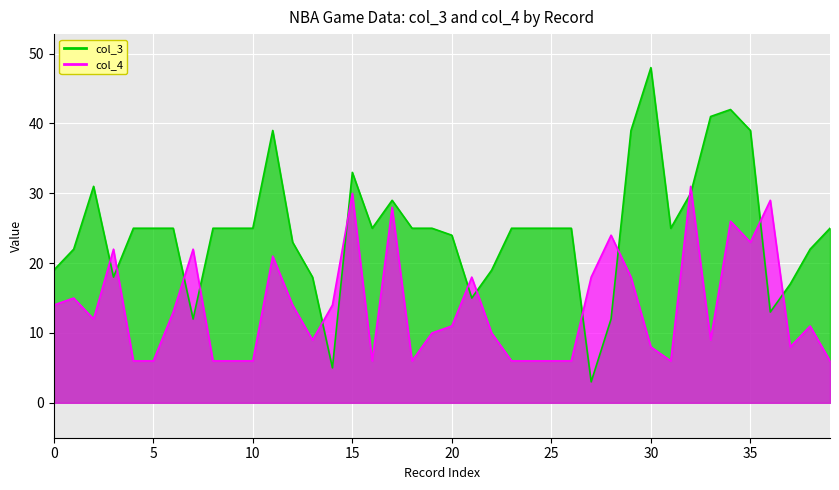

After their last crossing, which series has the higher values: col_4 or col_3?

col_3